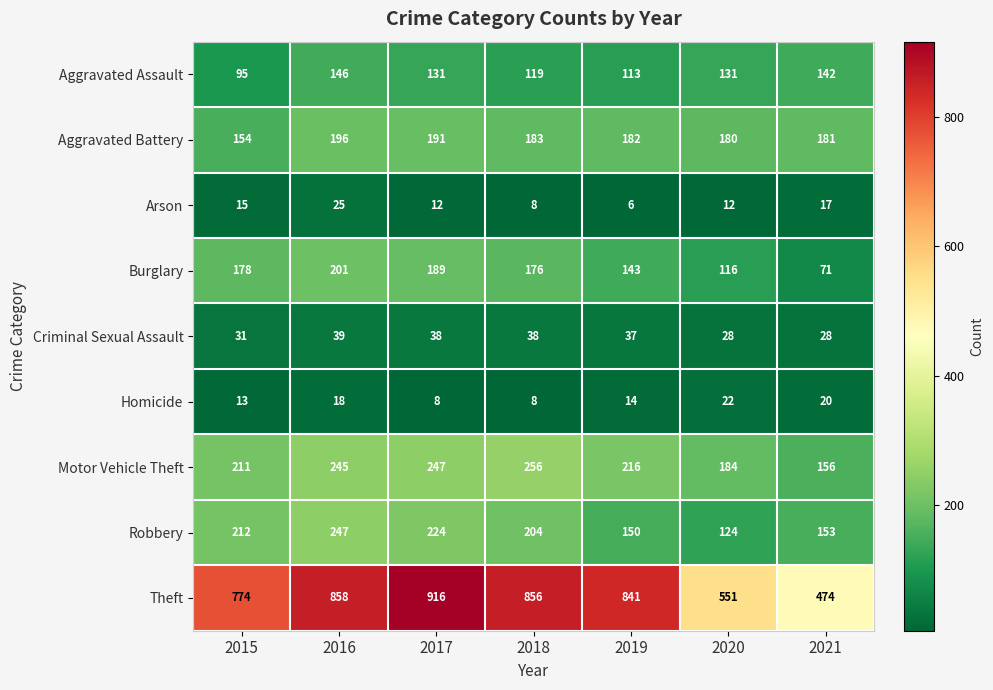

What is the total value across all series at 2017?

1956